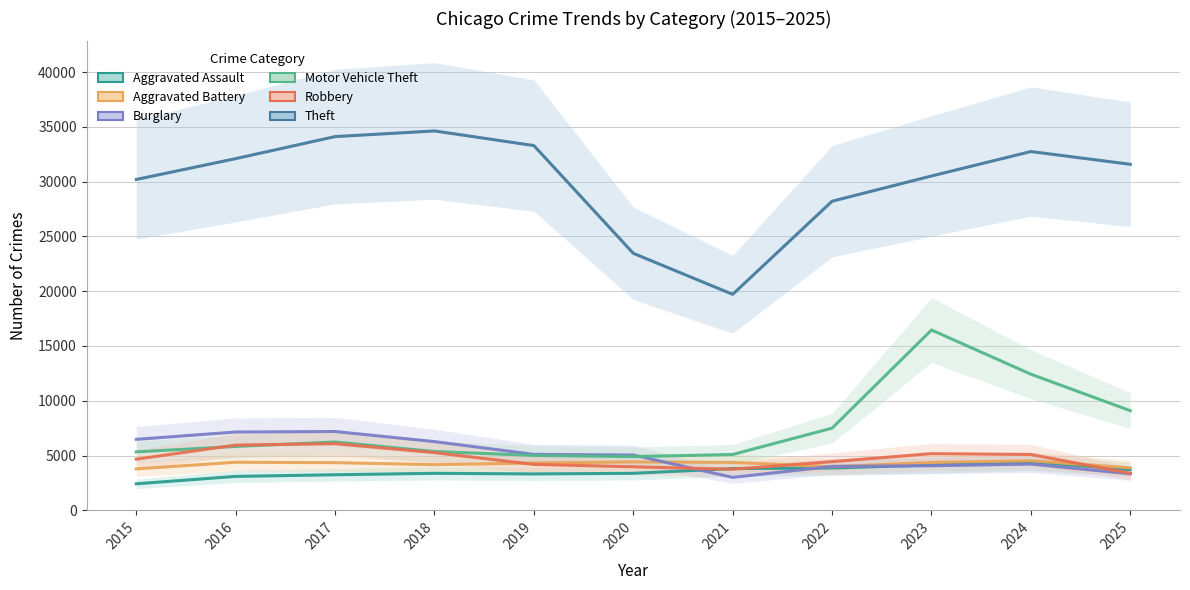

Between 2020 and 2022, which series saw the biggest shift?

Theft